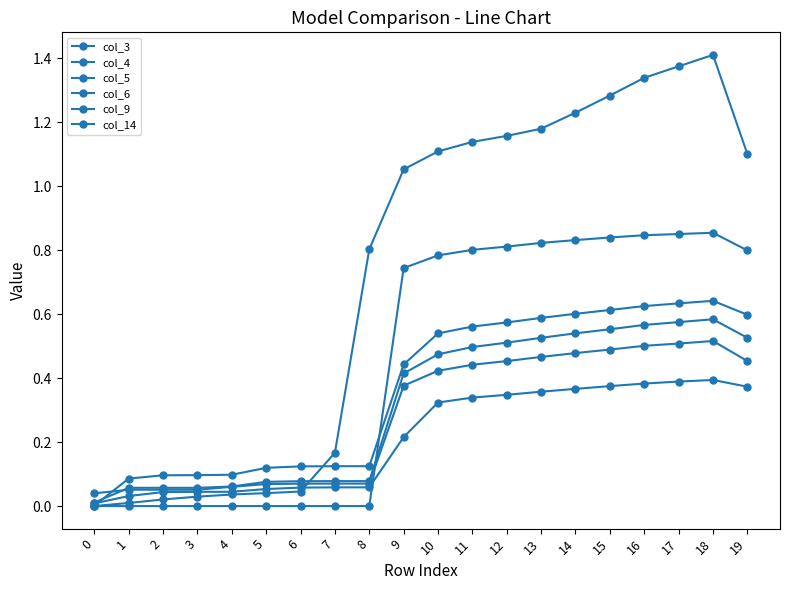

Count the number of data series in this chart.

6